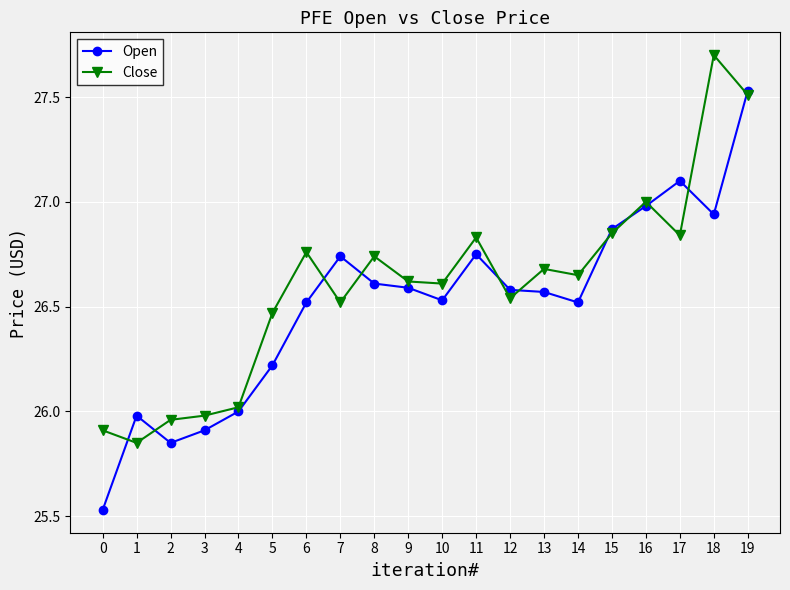

Count the number of data series in this chart.

2